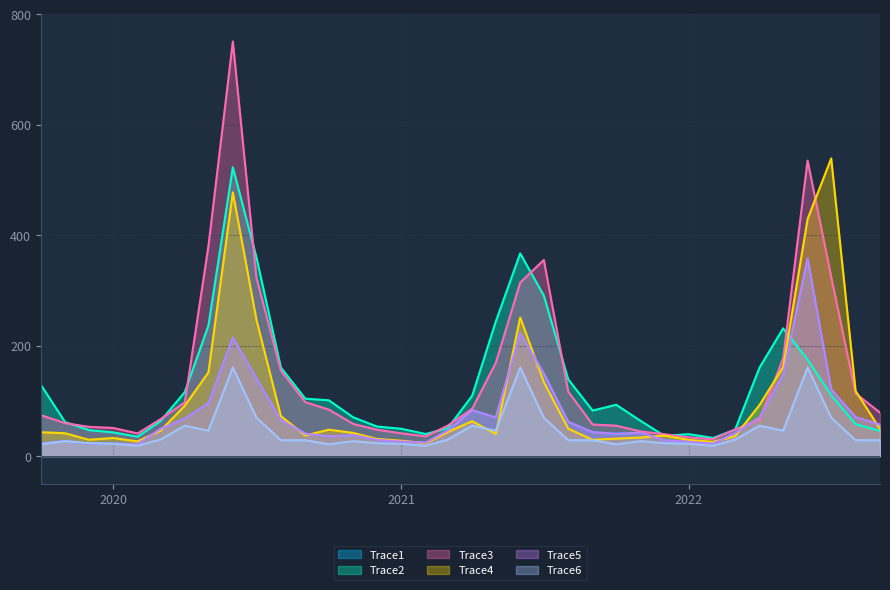

Which series ends up on top after the final intersection of Trace4 and Trace5?

Trace5